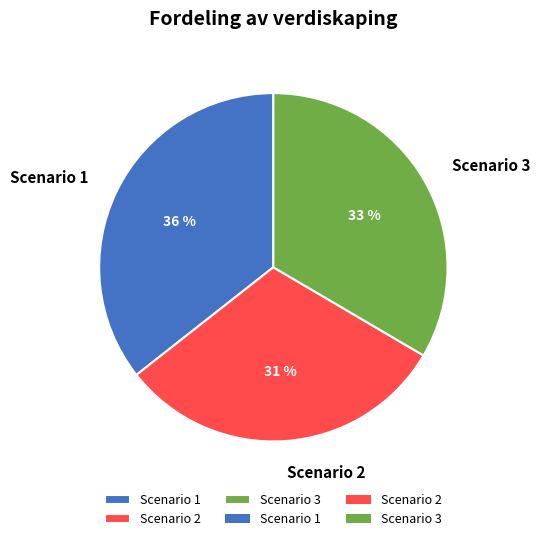

Which slice is the largest?

Scenario 1